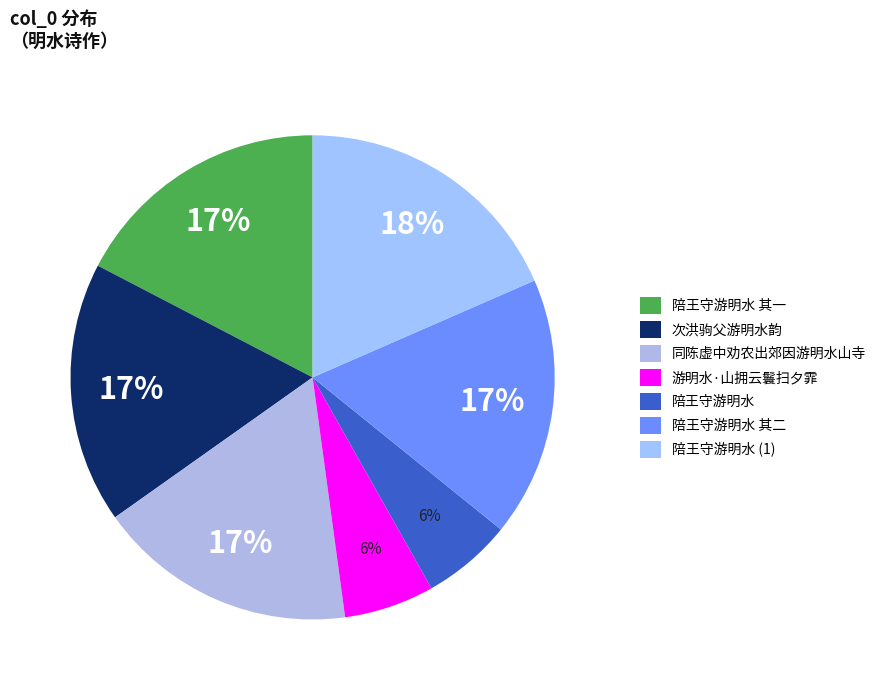

Is it true that 陪王守游明水 其二 is 17% of the pie?

True